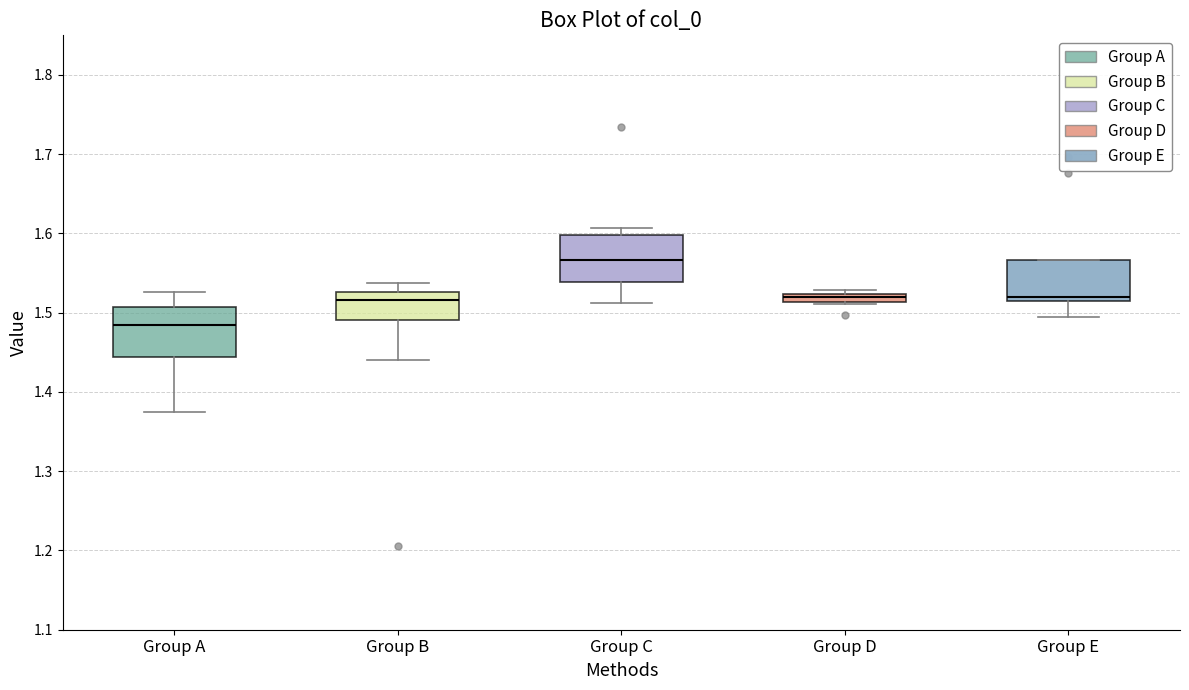

Where does the upper whisker of the box for Group B end on the y-axis? The values are not printed on the chart, so give them approximately, as read against the axis.

1.54